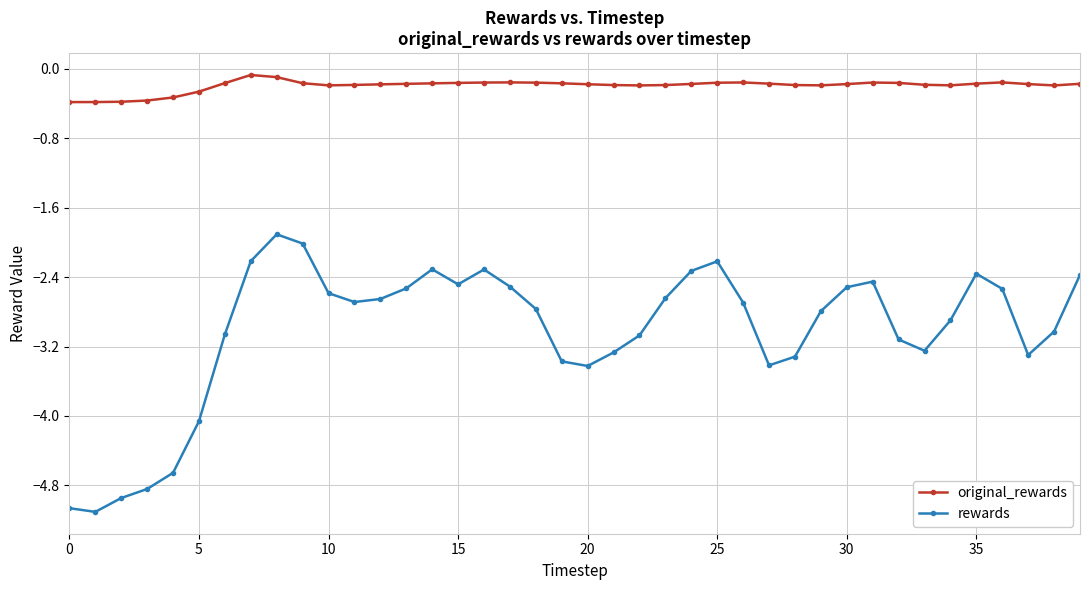

What is the value of the rewards point at the 1st from the left?

-5.1